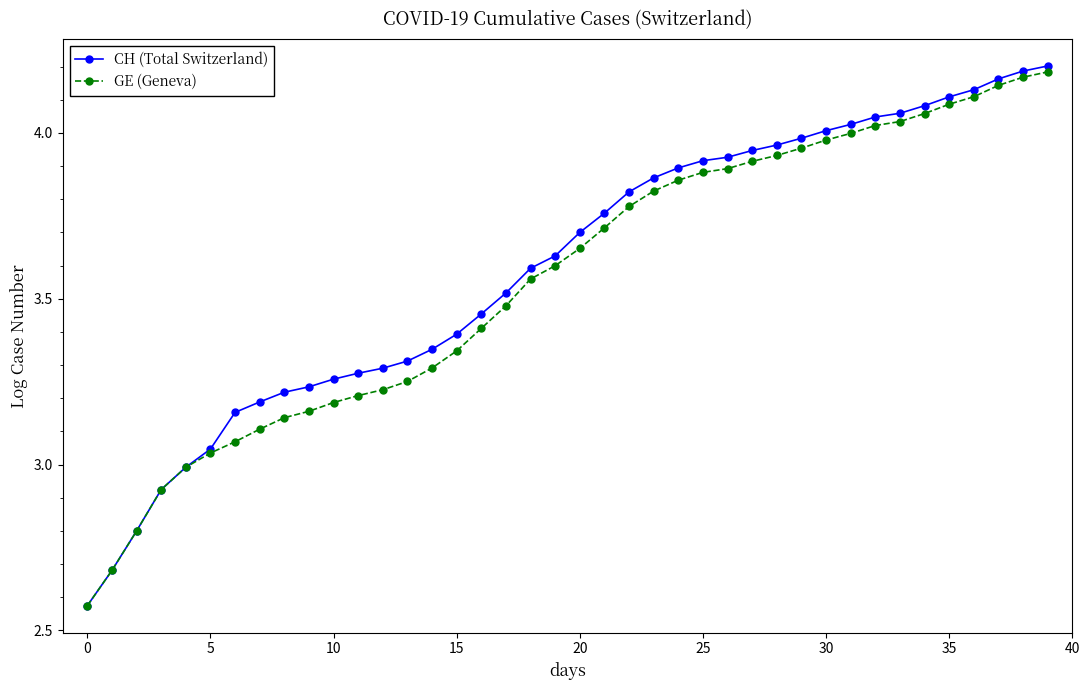

At how many categories does at least one series exceed 2?

40